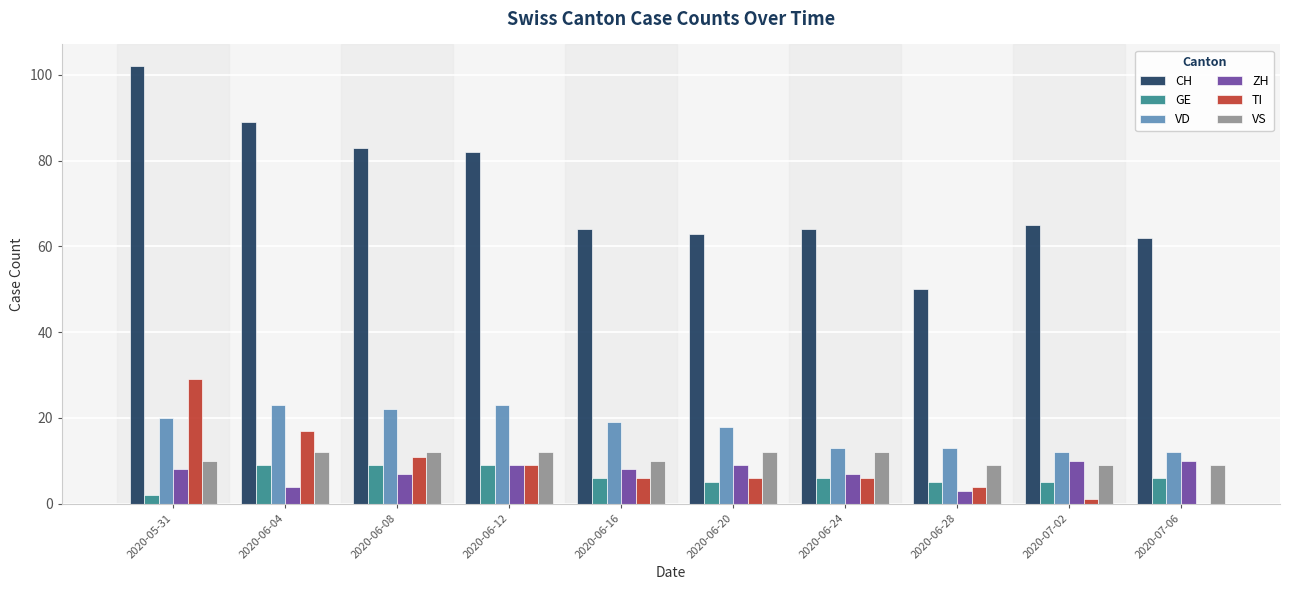

Count the number of categories in the chart.

10